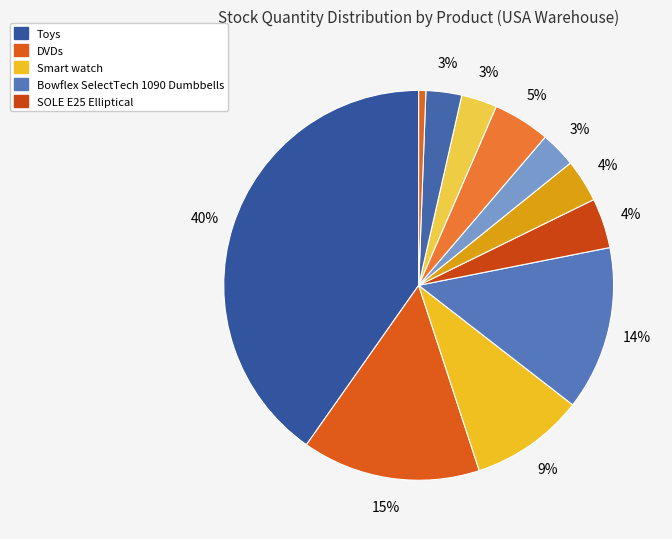

What is the smallest slice in the pie chart?

Fighting video games